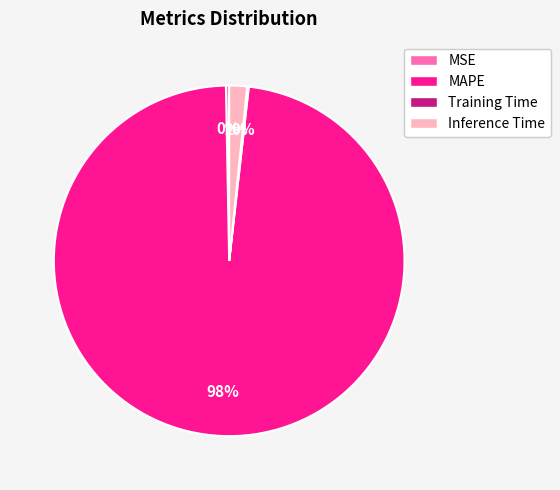

Which slice is the largest?

MAPE